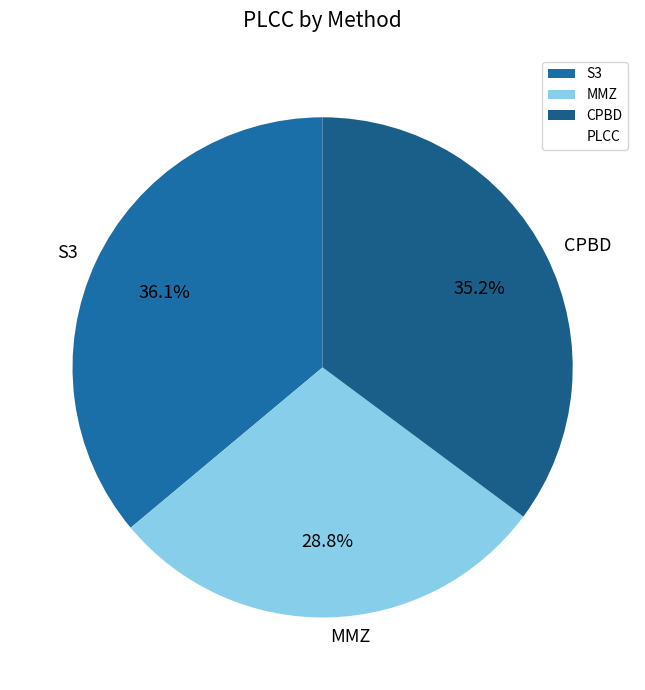

To the nearest percent, what is the difference between the CPBD and S3 slice percentages?

1%